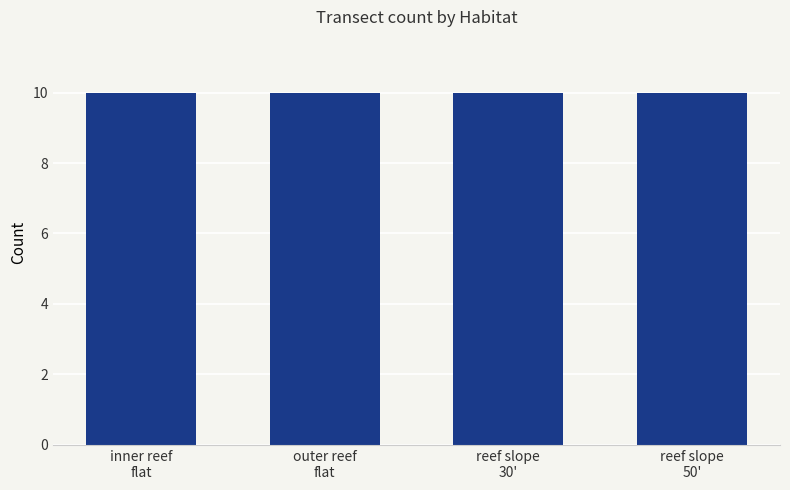

What position from the left is reef slope 30'?

3